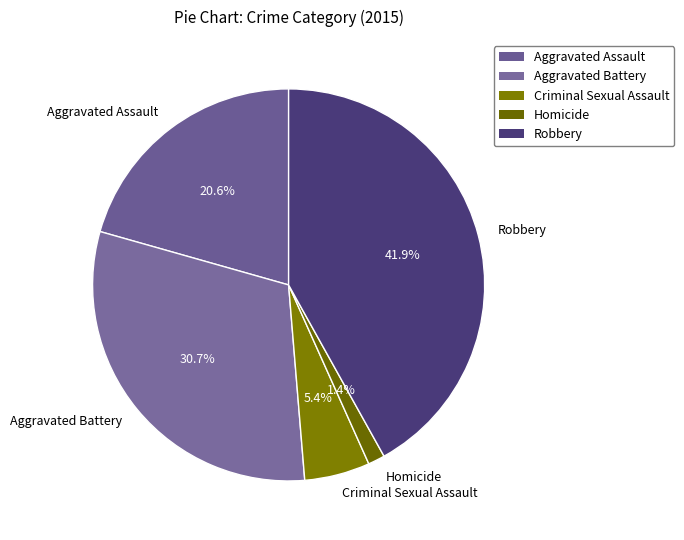

What percentage is NOT represented by Robbery?

58.1%